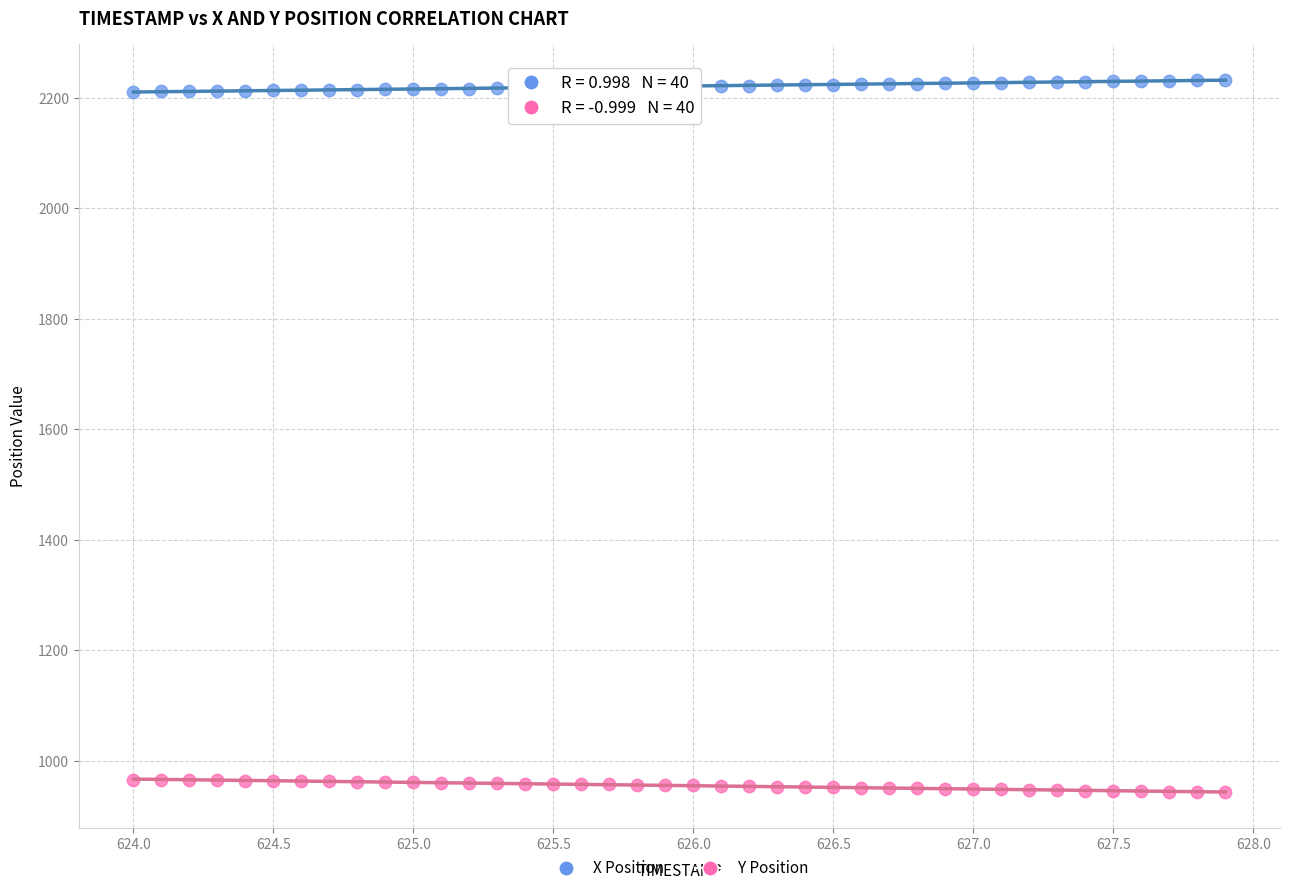

What are all the series names shown in the legend?

X Position, Y Position